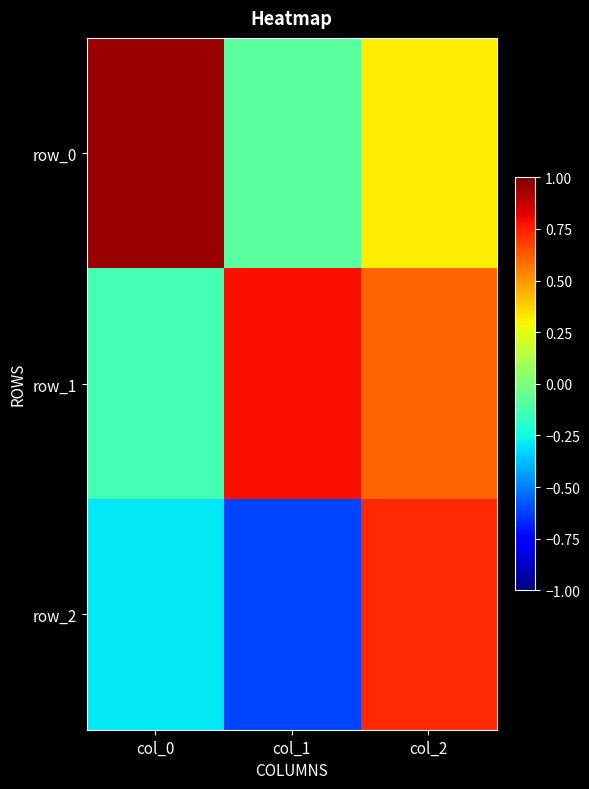

Which series has the largest total across all categories?

row_1